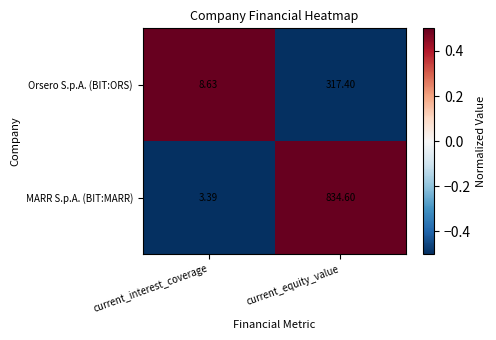

Where is MARR S.p.A. (BIT:MARR) nearest to the value 418?

current_interest_coverage